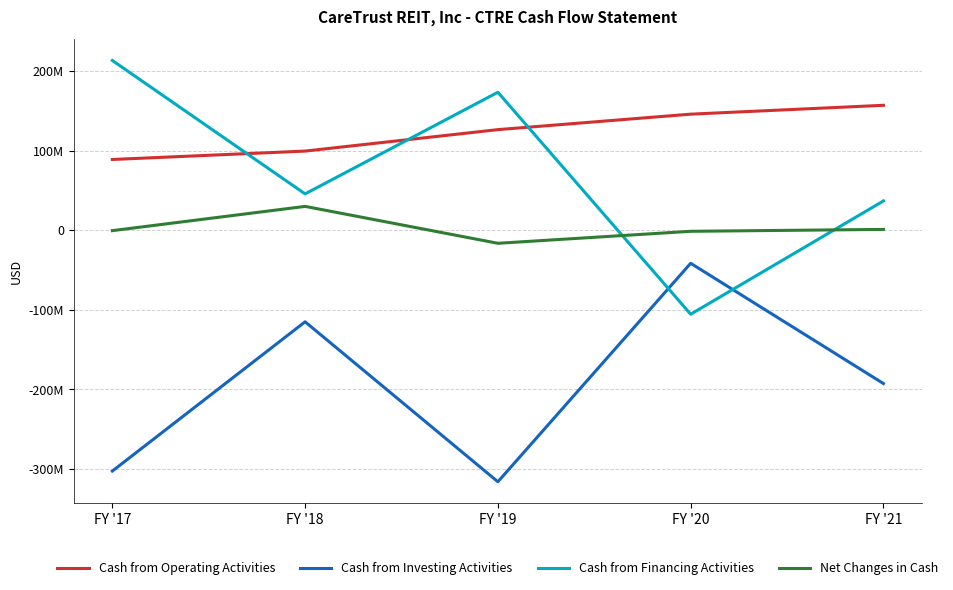

What is the approximate value of Net Changes in Cash at FY '19?

-16465000